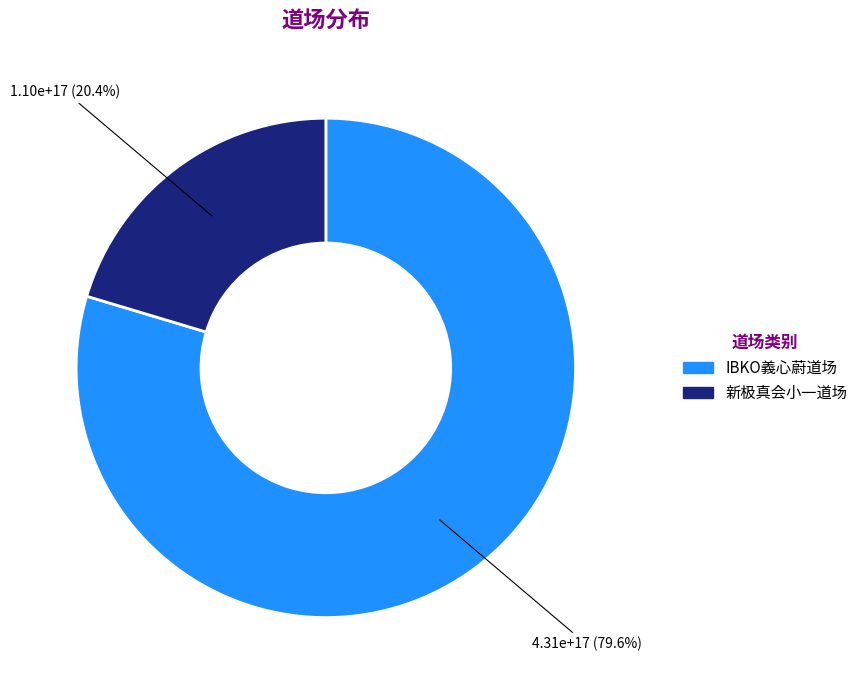

Is IBKO義心蔚道场 the majority of the pie?

Yes